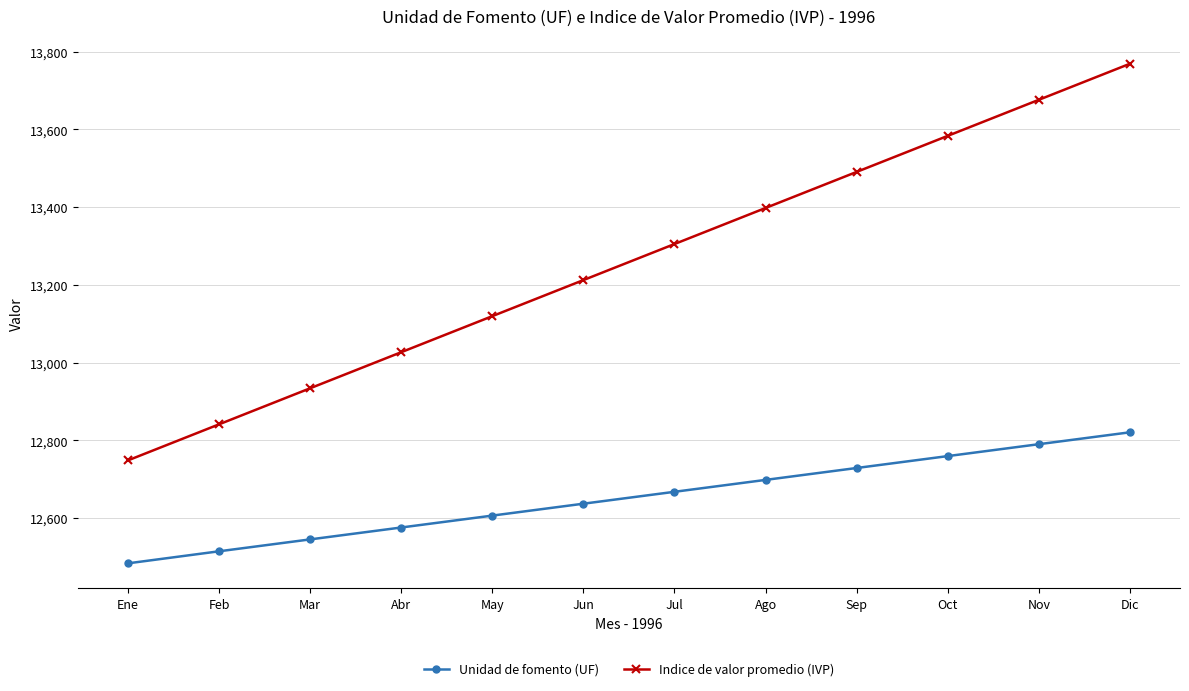

What are all the series names shown in the legend?

Unidad de fomento (UF), Indice de valor promedio (IVP)